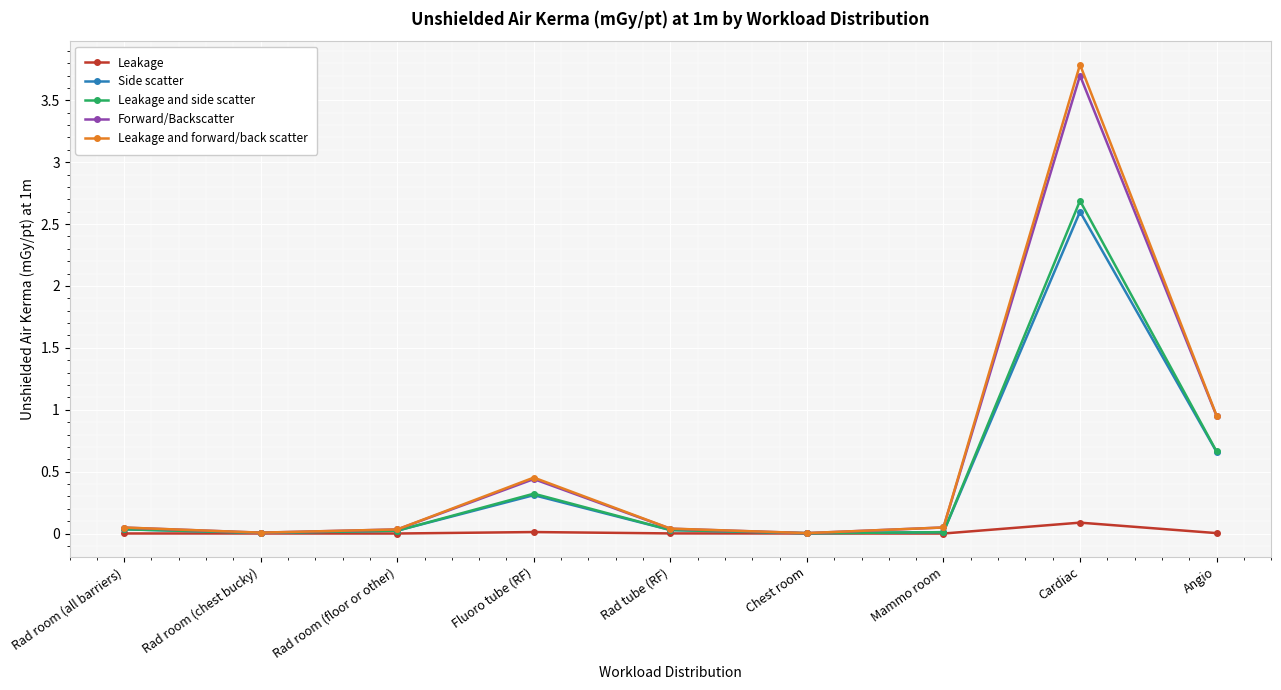

What is the maximum value shown in the chart?

3.8